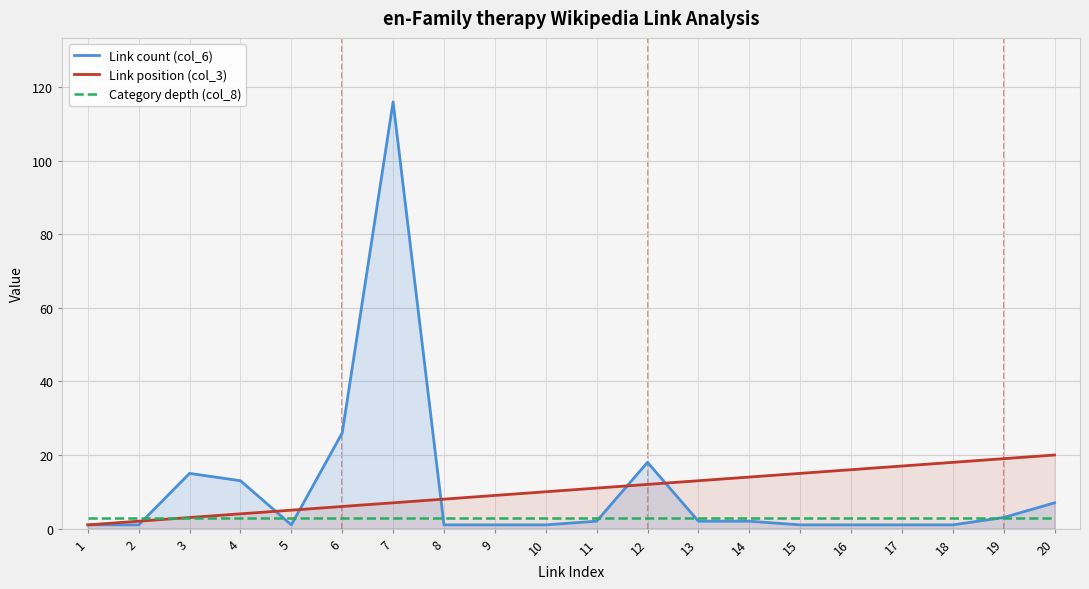

Which category has the highest value across all series?

7